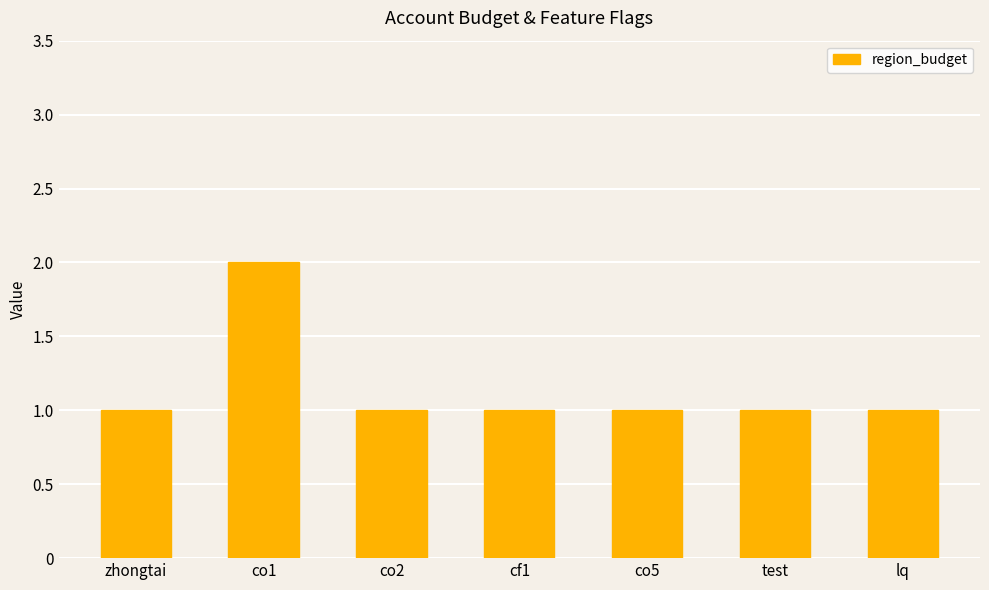

What is the minimum value shown in the chart?

1